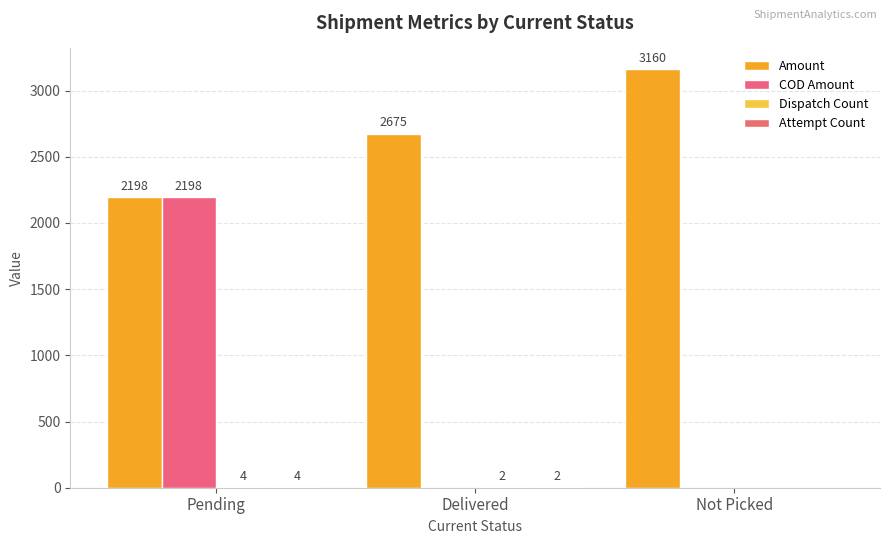

What position from the left is Pending?

1